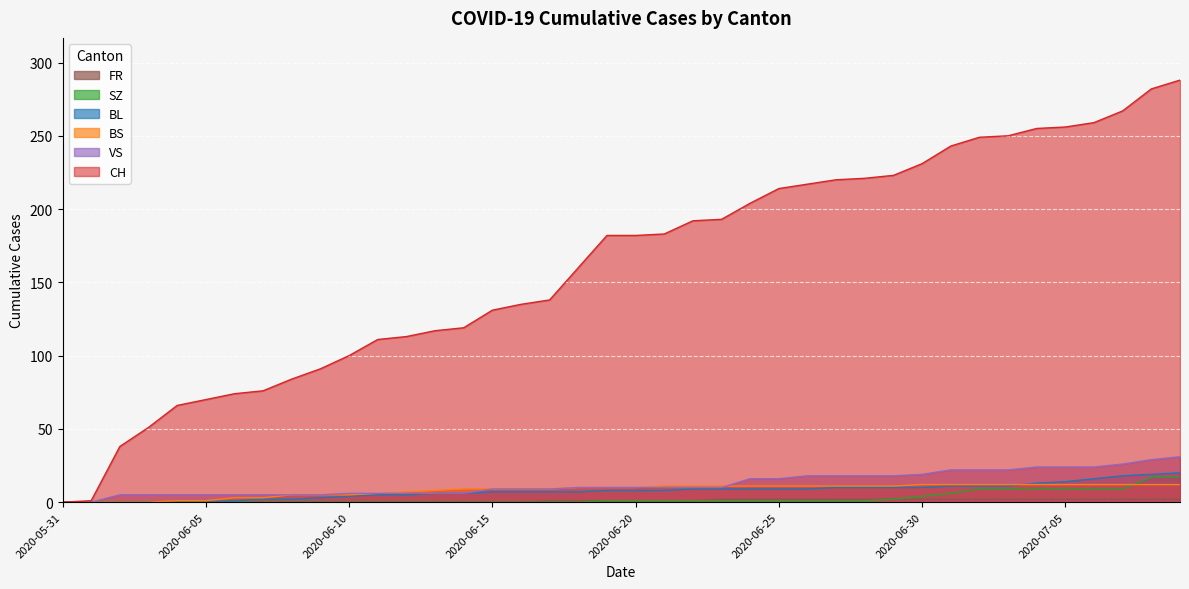

List the labels in order of VS value, largest first.

2020-07-09, 2020-07-08, 2020-07-07, 2020-07-04, 2020-07-05, 2020-07-06, 2020-07-01, 2020-07-02, 2020-07-03, 2020-06-30, 2020-06-26, 2020-06-27, 2020-06-28, 2020-06-29, 2020-06-24, 2020-06-25, 2020-06-18, 2020-06-19, 2020-06-20, 2020-06-21, 2020-06-22, 2020-06-23, 2020-06-15, 2020-06-16, 2020-06-17, 2020-06-10, 2020-06-11, 2020-06-12, 2020-06-13, 2020-06-14, 2020-06-02, 2020-06-03, 2020-06-04, 2020-06-05, 2020-06-06, 2020-06-07, 2020-06-08, 2020-06-09, 2020-05-31, 2020-06-01